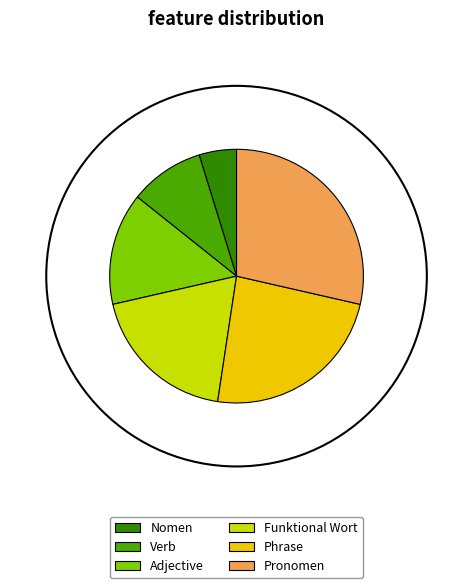

What is the smallest slice in the pie chart?

Nomen